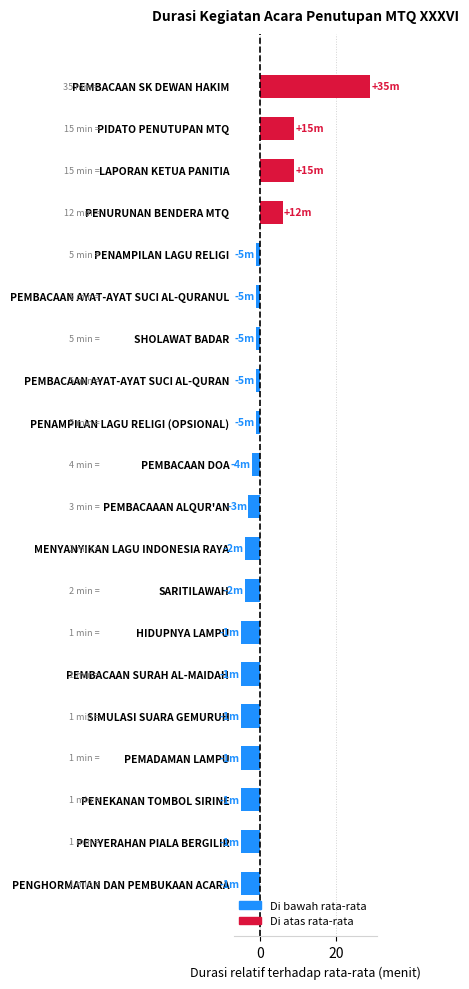

What is the difference between the maximum and second lowest values?

34